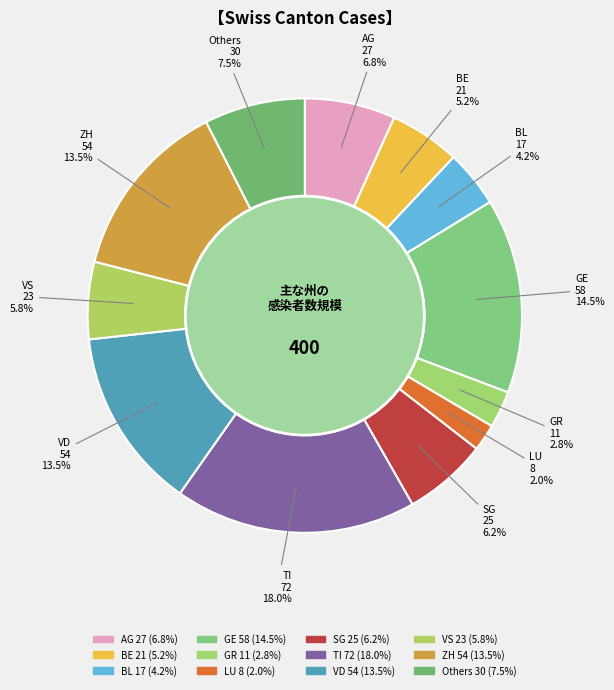

True or false: SG accounts for 1% of the total.

False